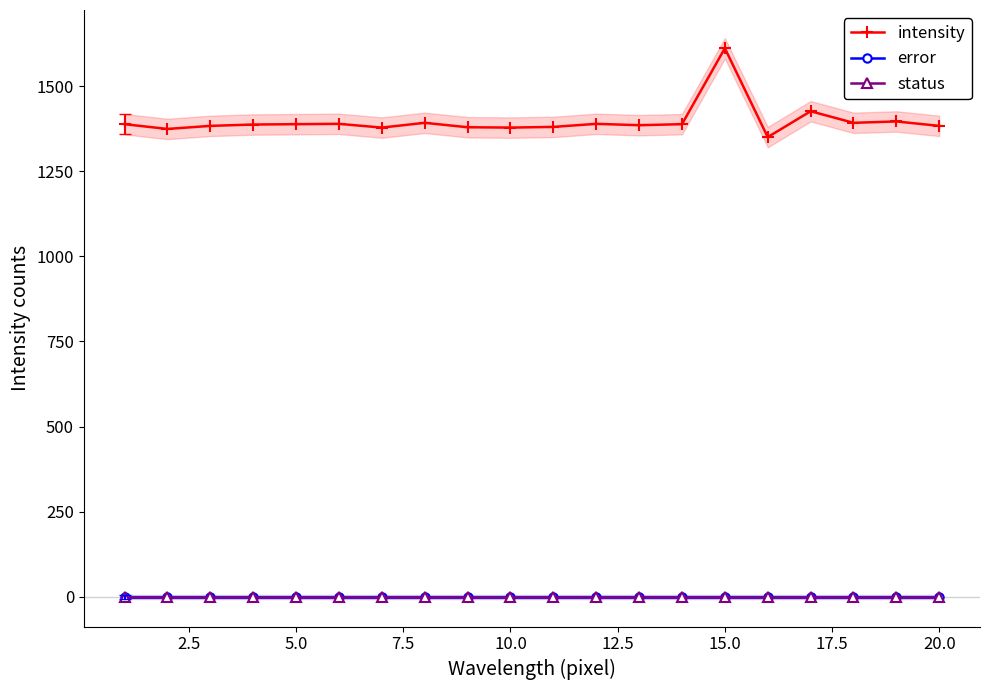

List the series in order of their peak value, lowest first.

error, status, intensity